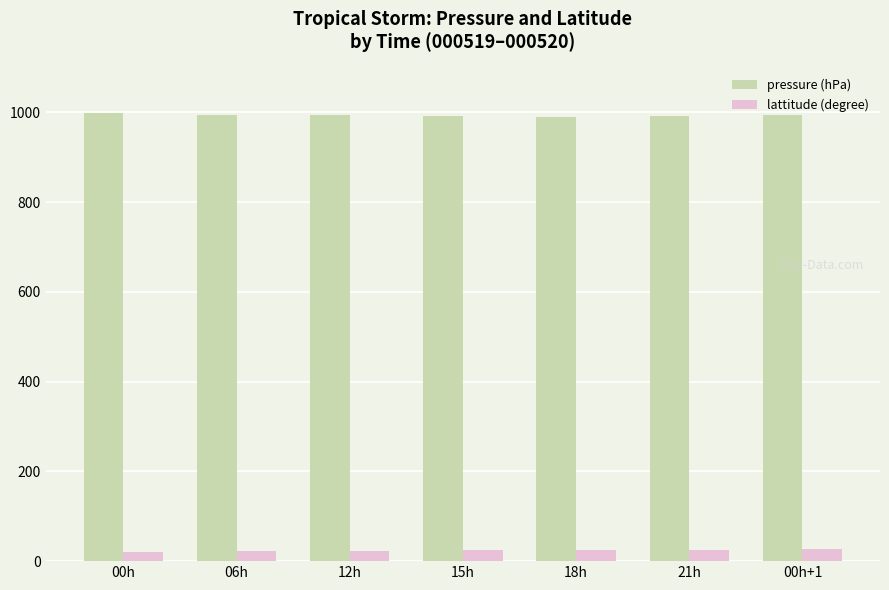

What position from the right is 18h?

3